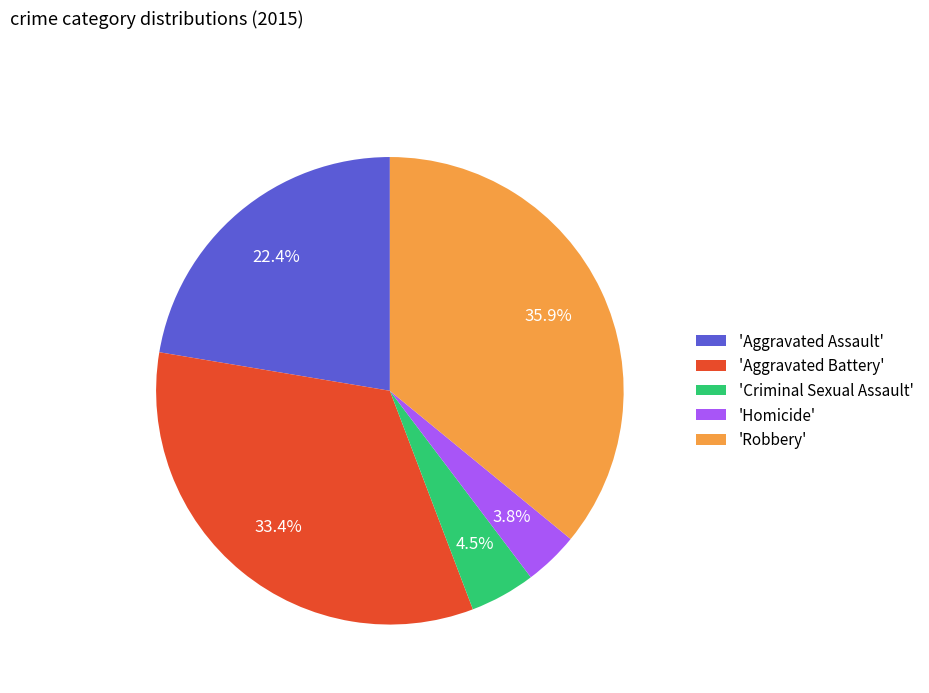

How many slices are in this pie chart?

5